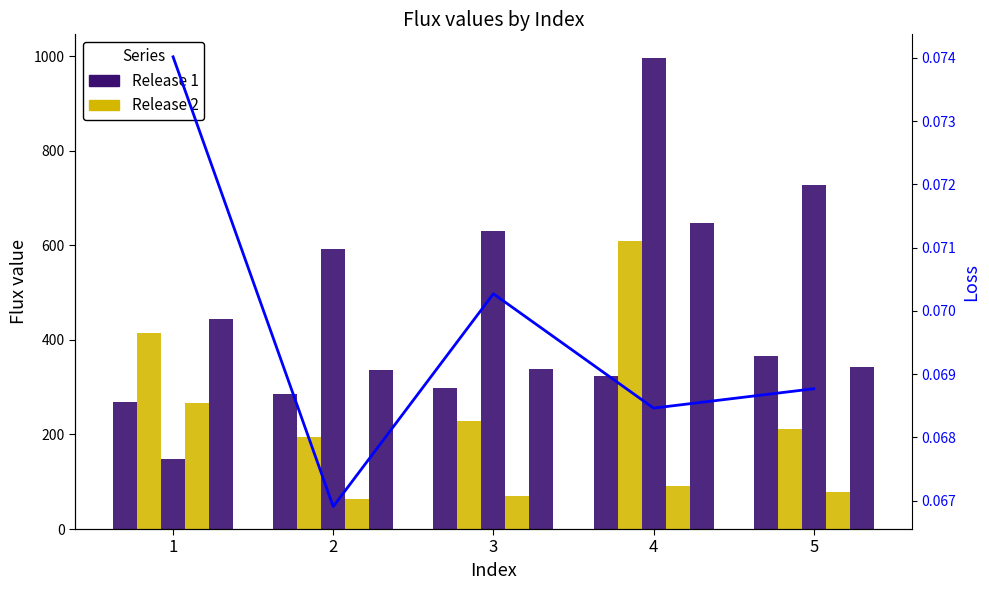

Count the number of data series in this chart.

6